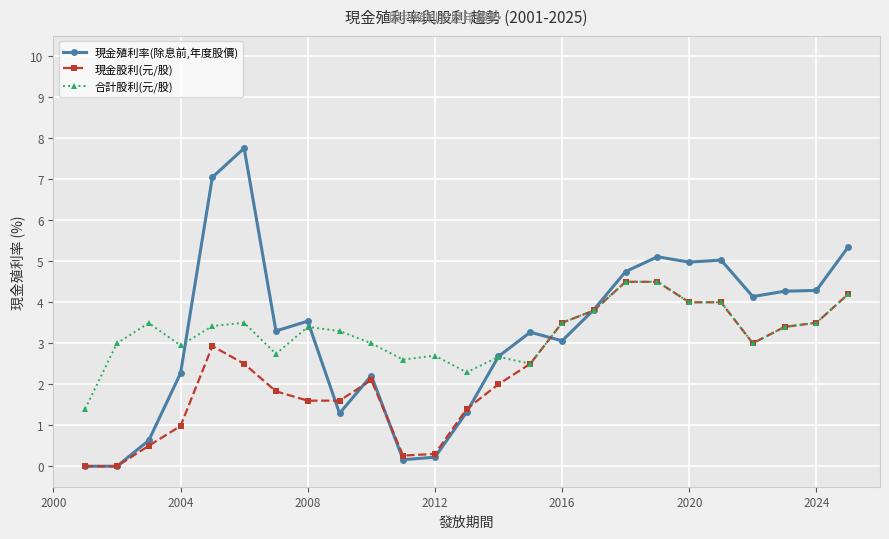

How many lines are shown in the chart?

3